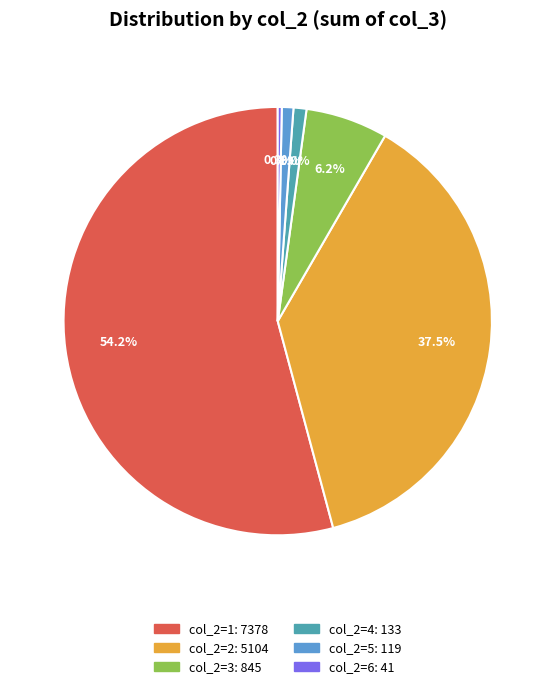

Is there any slice that represents more than half of the pie?

Yes